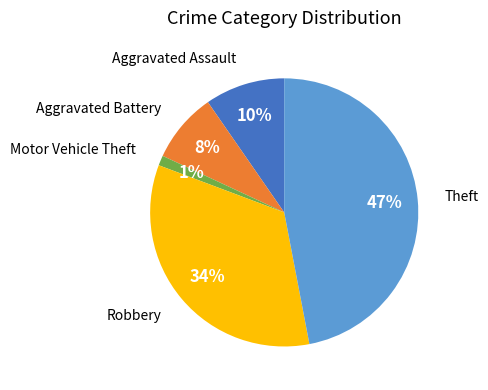

How many slices are in this pie chart?

5